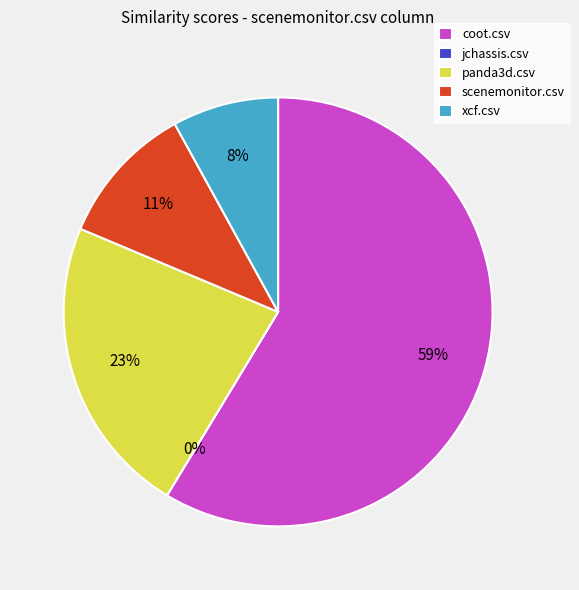

True or false: xcf.csv accounts for 1% of the total.

False